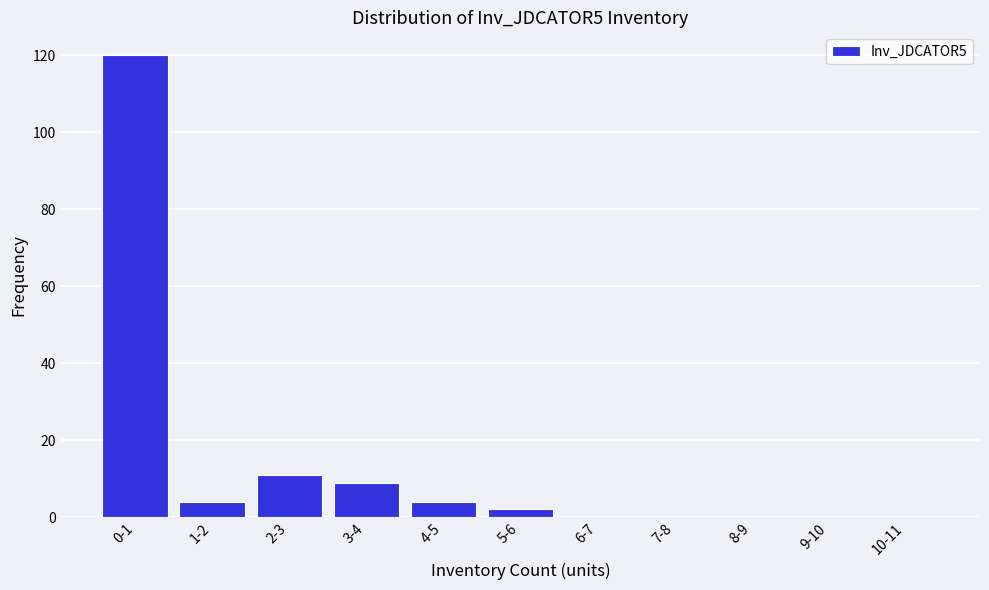

Reading right to left, extract all data points from this chart.

10-11=0	9-10=0	8-9=0	7-8=0	6-7=0	5-6=2	4-5=4	3-4=9	2-3=11	1-2=4	0-1=120